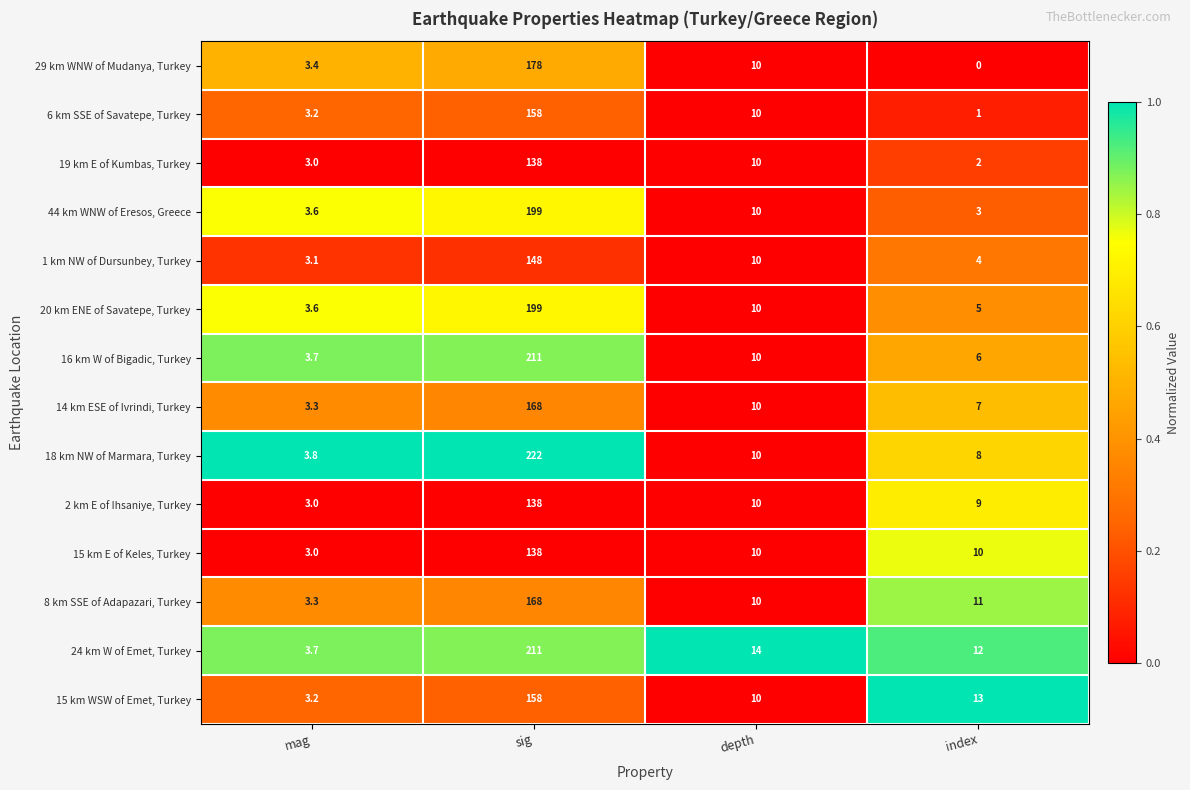

Which series has the largest range (max minus min)?

18 km NW of Marmara, Turkey